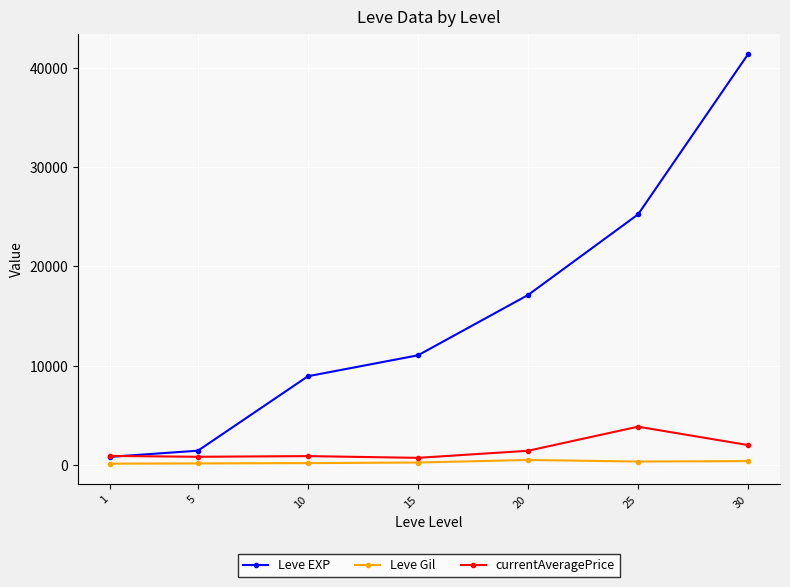

True or false: Leve Gil and currentAveragePrice intersect in this chart.

False